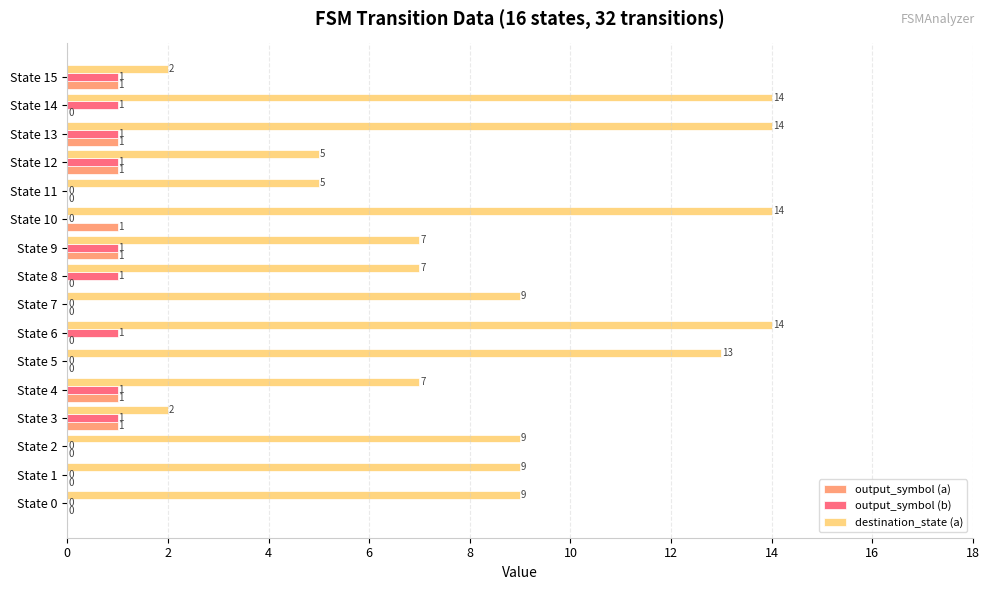

What is the sum of the destination_state (a) values at State 14 and State 5?

27